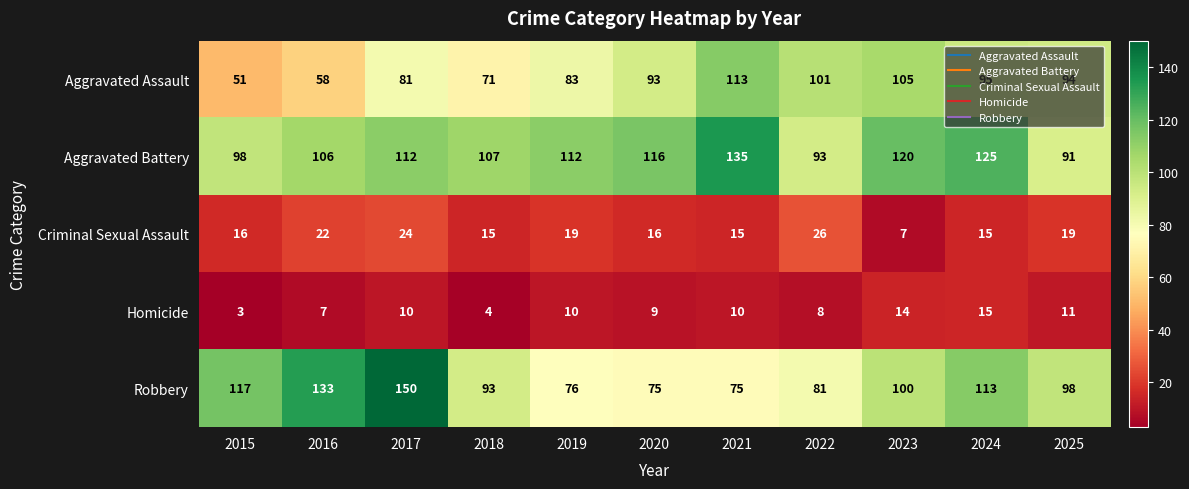

What is the difference between the maximum and minimum values in the Criminal Sexual Assault series?

19